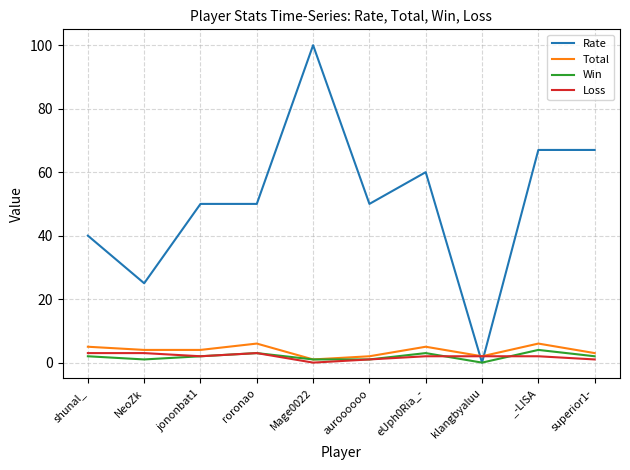

How many lines are shown in the chart?

4